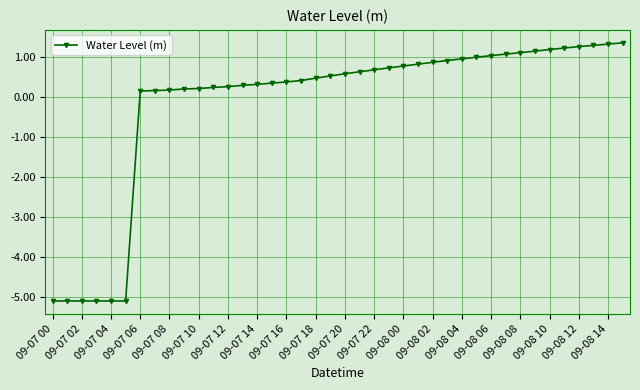

What is the difference between the maximum and second lowest values?

6.4